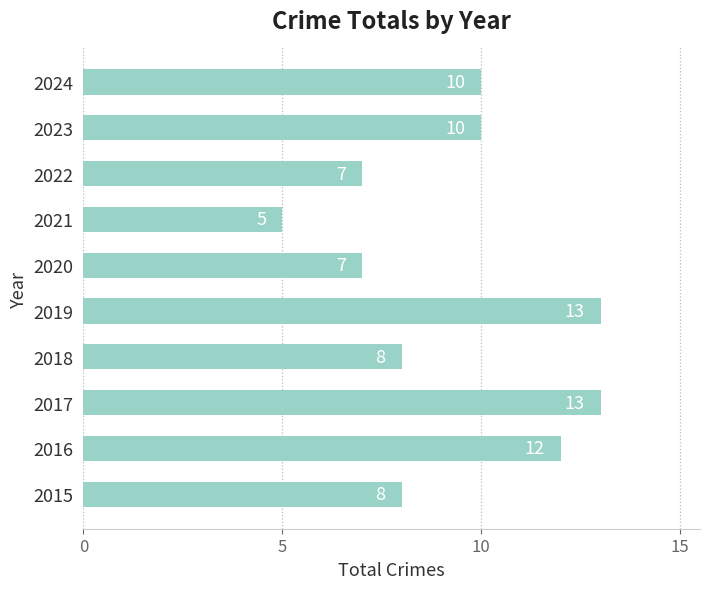

Read the value at 2022.

7